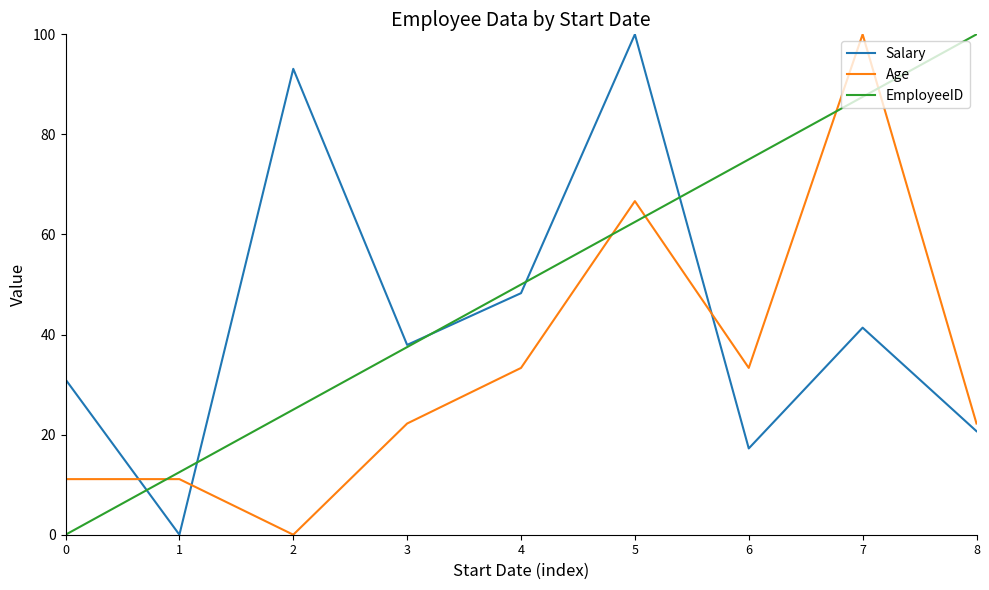

Which series ends up on top after the final intersection of Age and EmployeeID?

EmployeeID